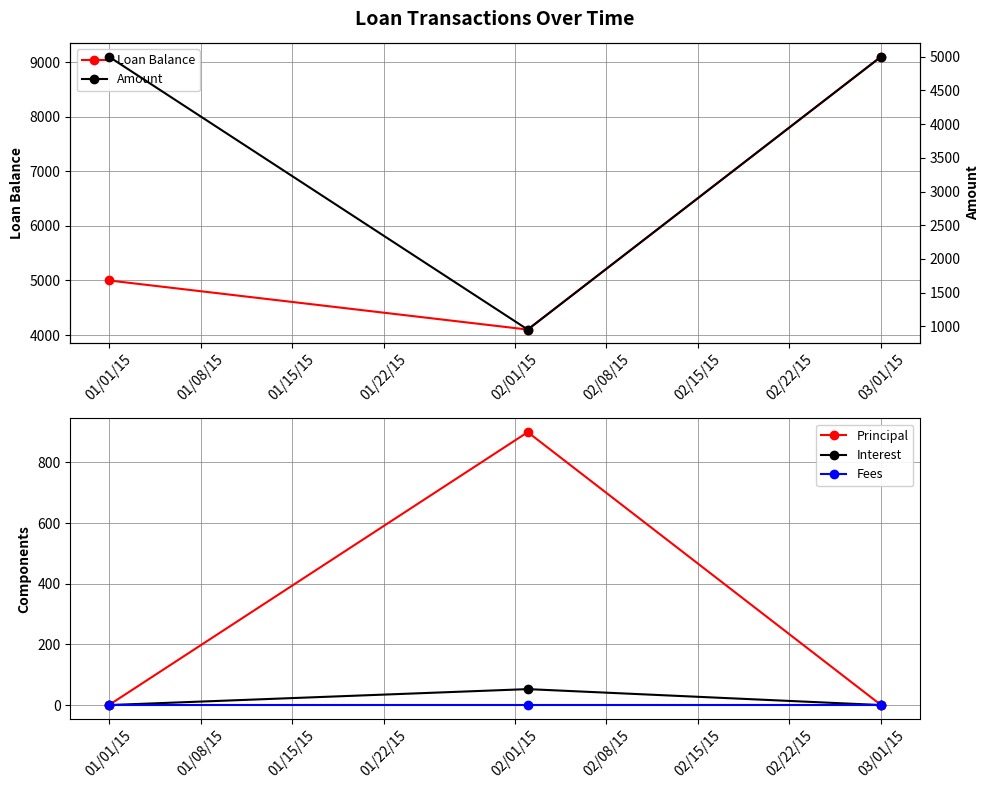

What is the maximum value shown in the chart?

9100.0